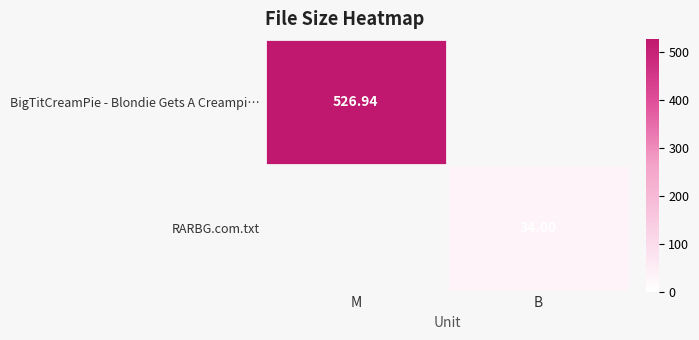

Rank the series by their average value, from highest to lowest.

BigTitCreamPie - Blondie Gets A Creampi…, RARBG.com.txt